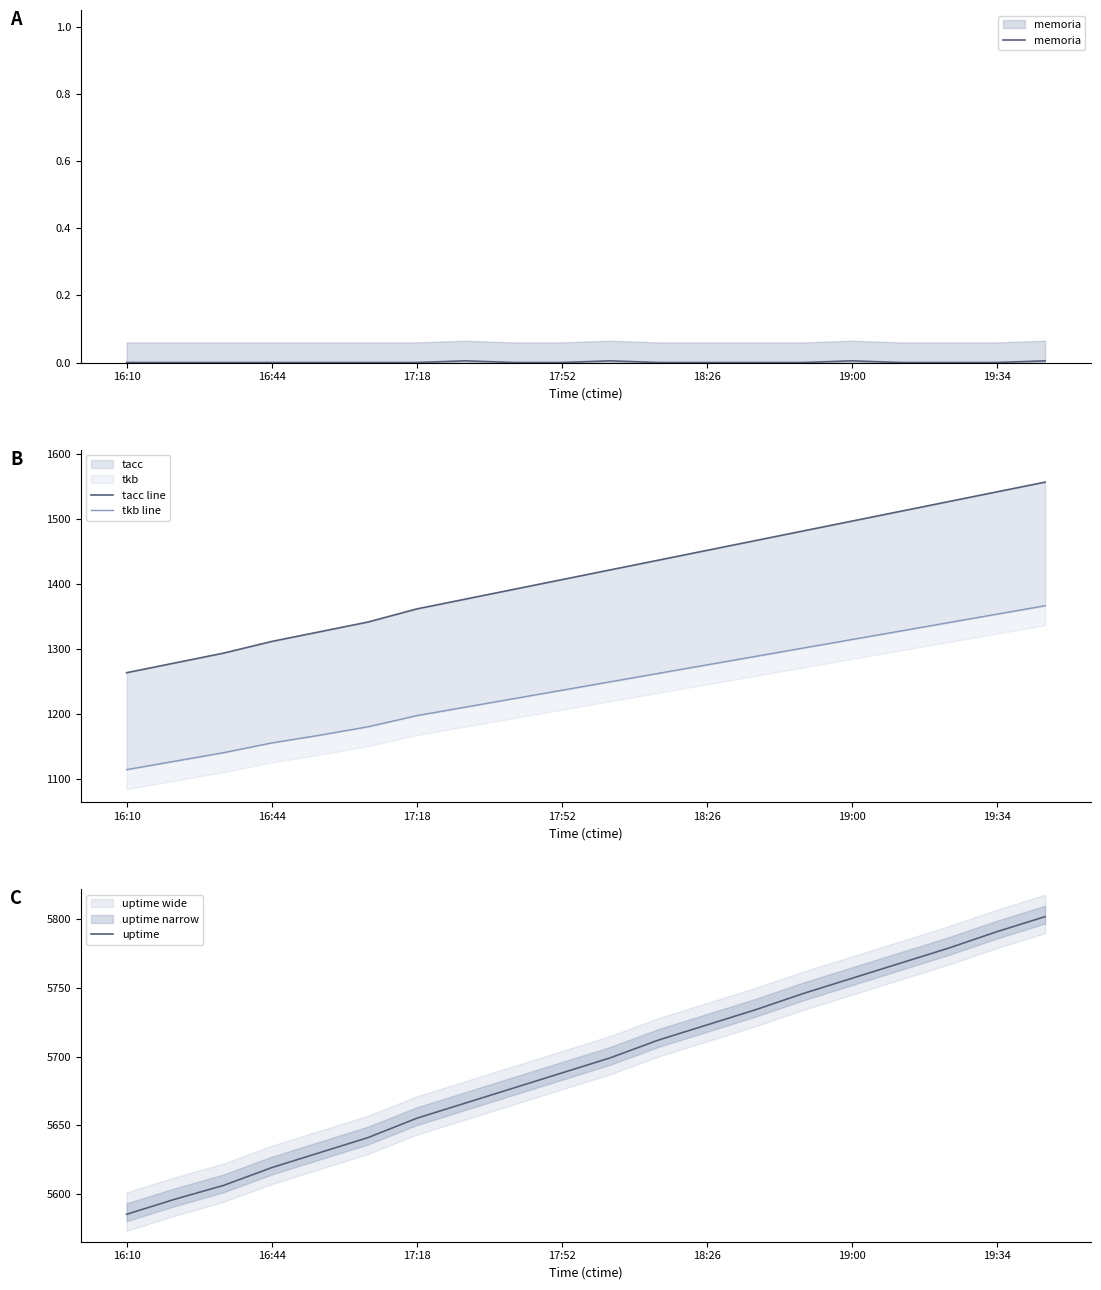

Which category has the lowest value in the uptime series?

16:10